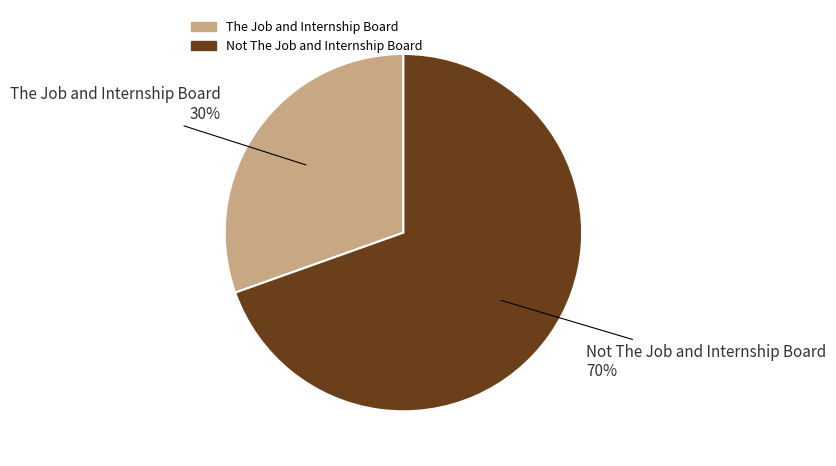

True or false: The Job and Internship Board accounts for 30% of the total.

True